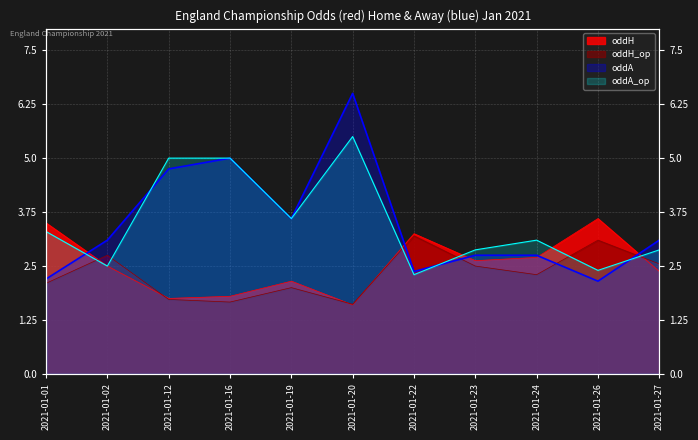

What is the greatest value displayed?

6.5